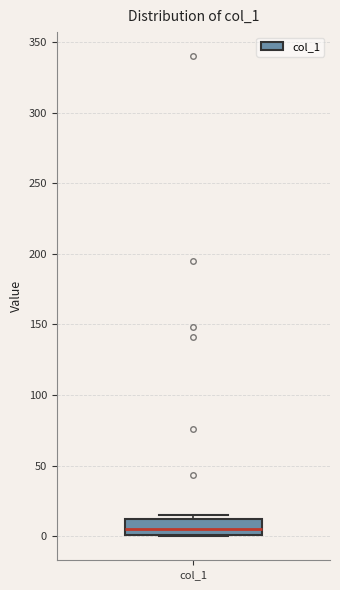

Transcribe this box plot: give where the median line is, the range the box spans, and where the two whiskers end, as read against the y-axis. The values are not printed on the chart, so give them approximately, as read against the axis.

median 5, box 0 to 10, whiskers 0 to 15